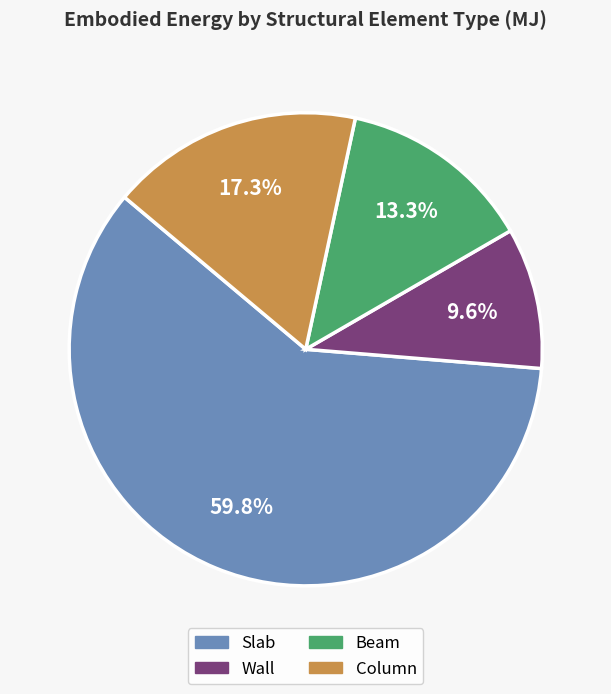

Which has a higher value, Slab or Column?

Slab